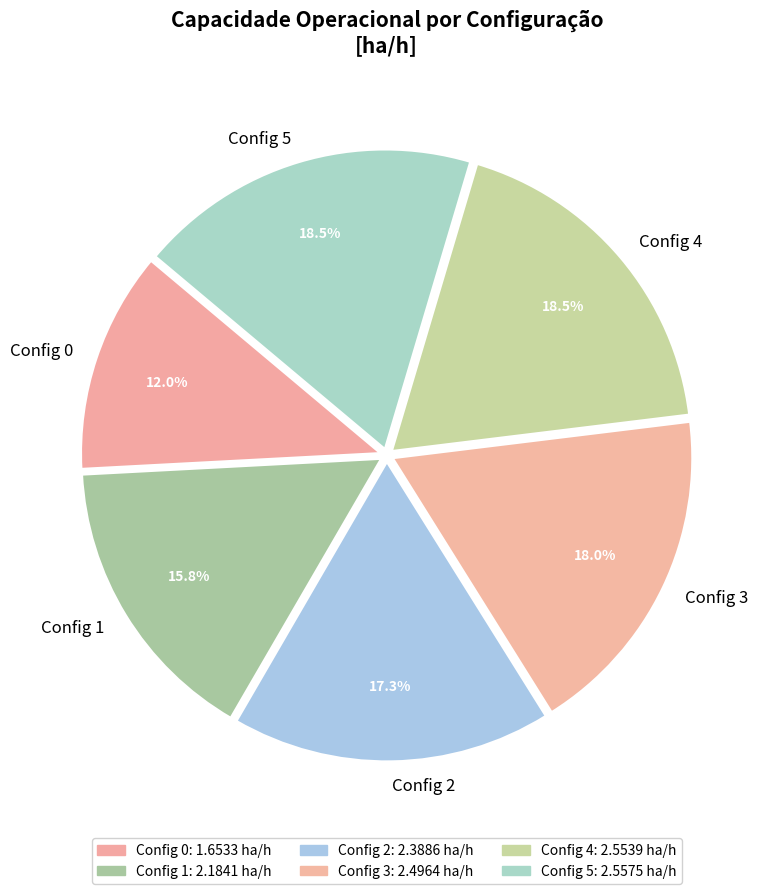

What is the smallest slice in the pie chart?

Config 0